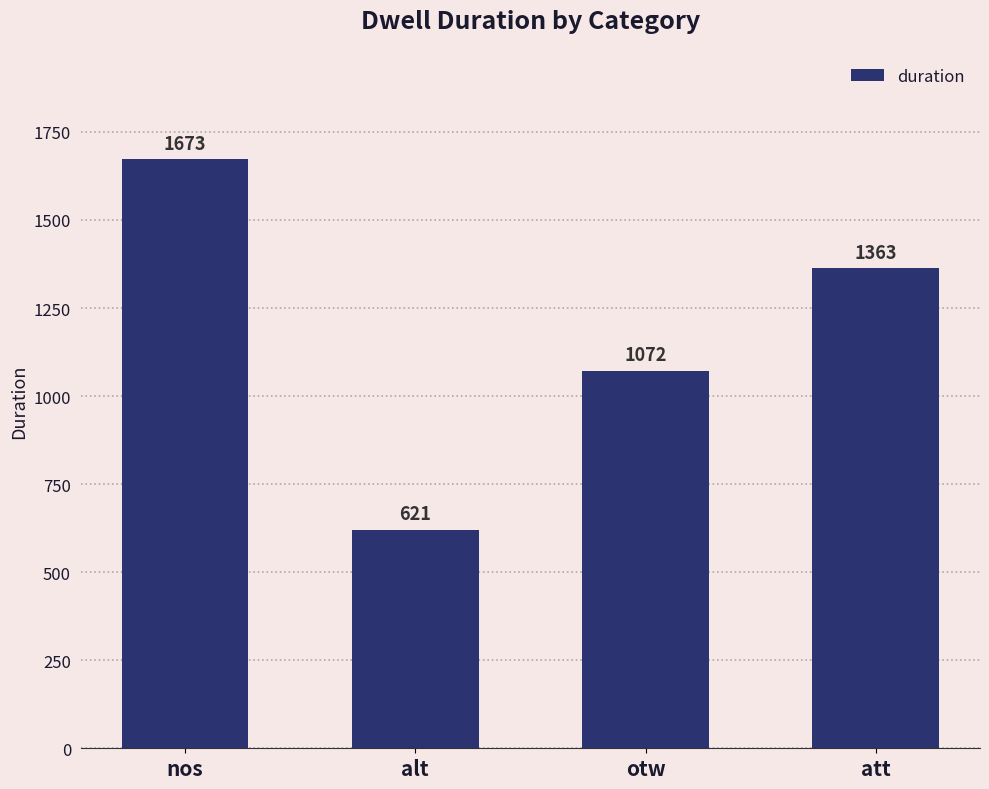

List the labels in order of value, smallest first.

alt, otw, att, nos